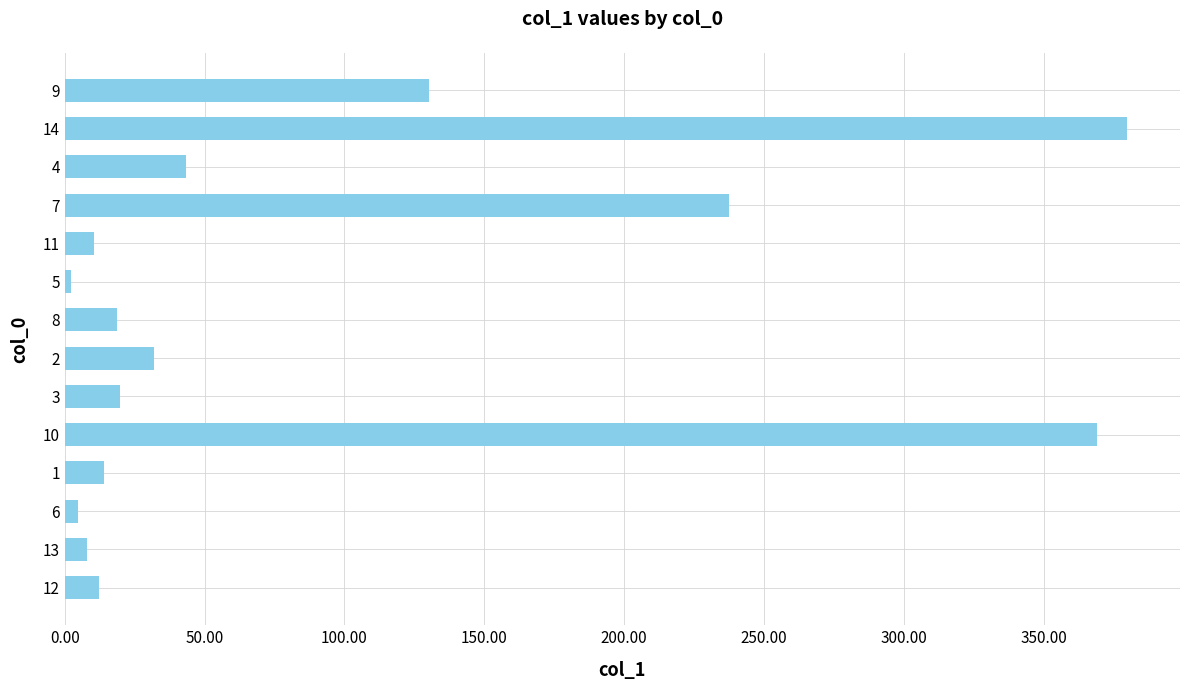

What is the average value?

91.5